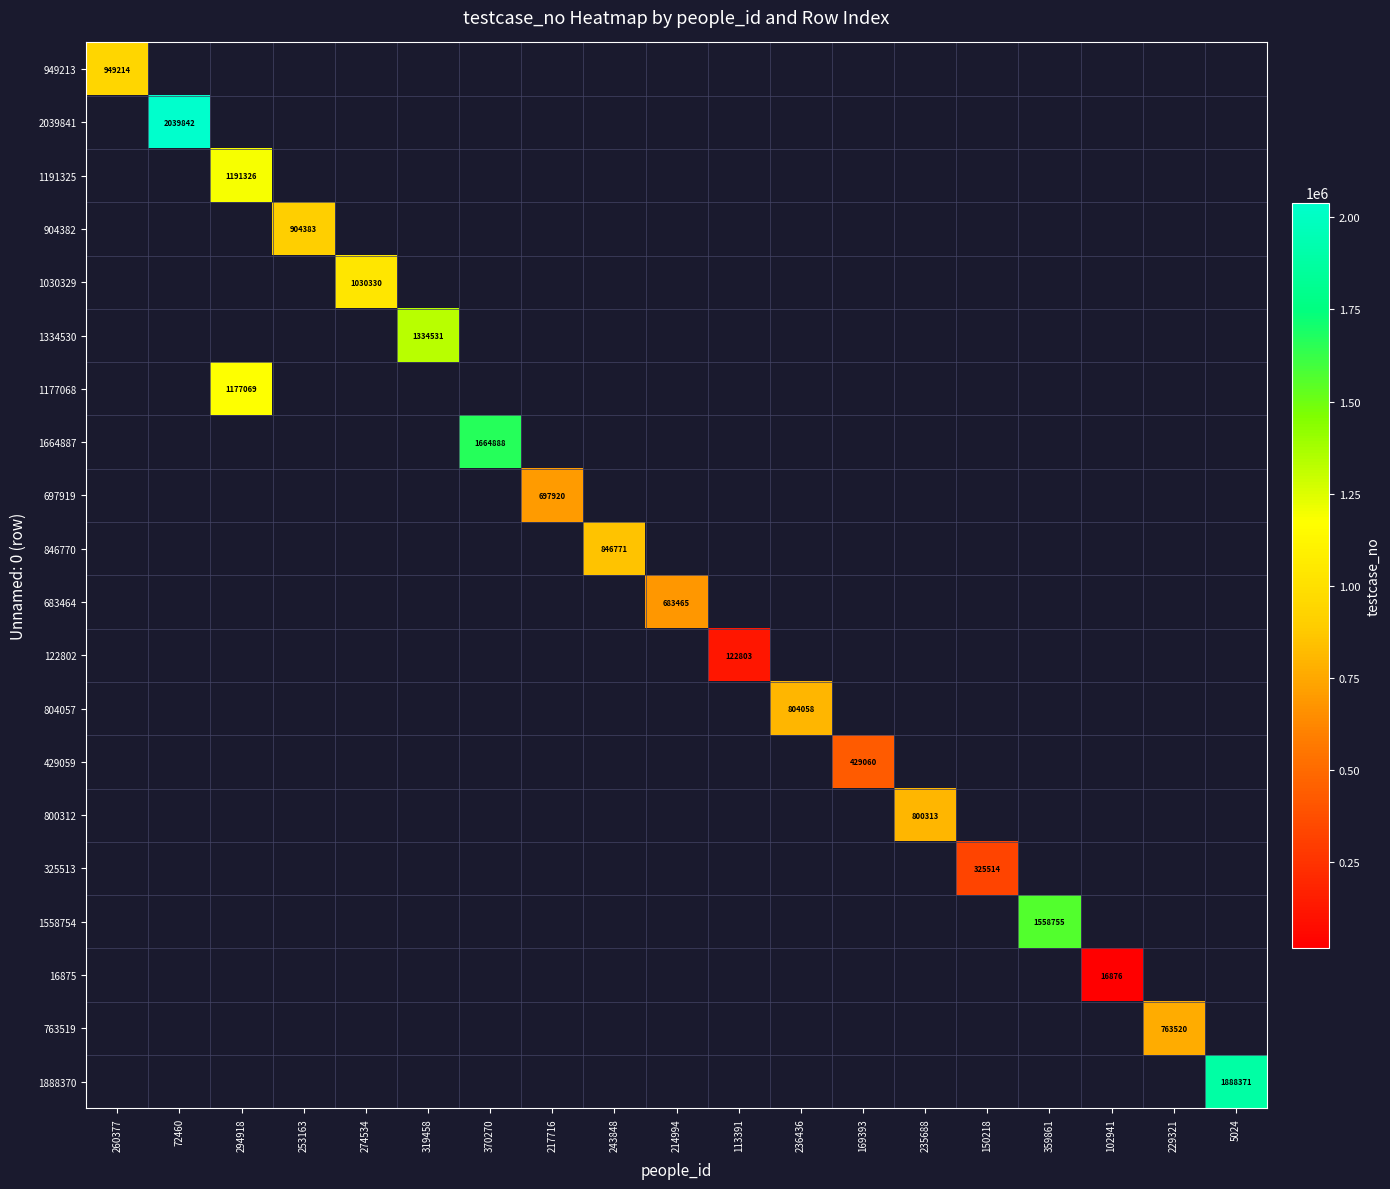

The value of 1191325 at 294918 is 1191326. True or false?

True